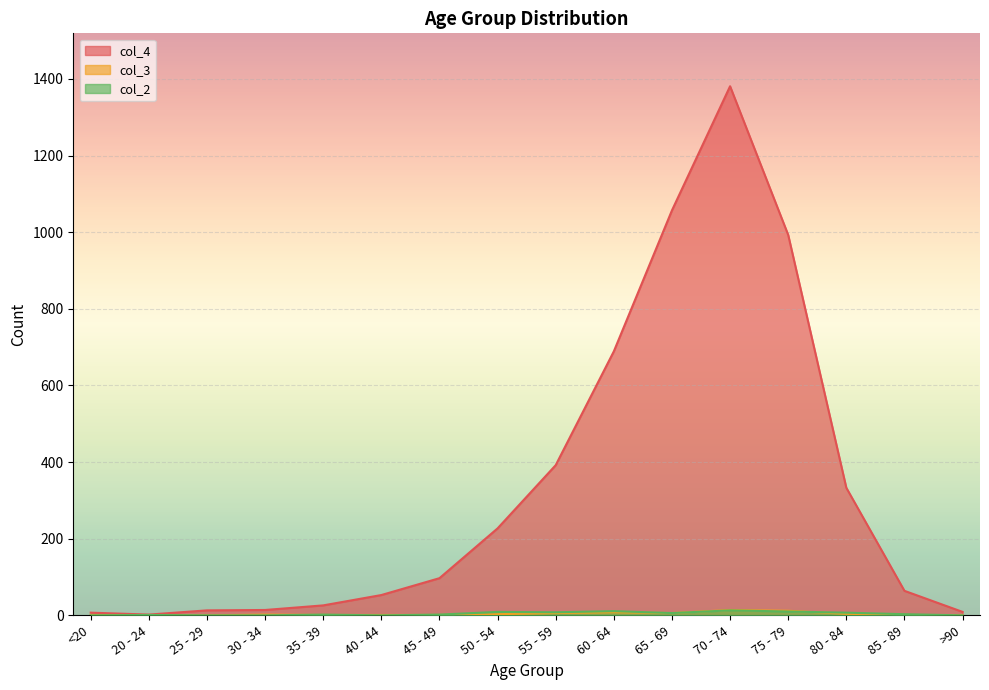

At 50 - 54, list the series in order from smallest to largest.

col_3, col_2, col_4